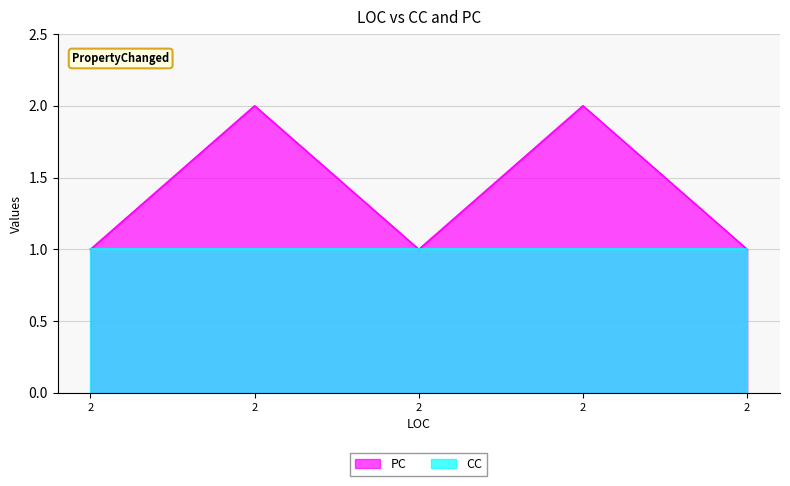

How many lines are shown in the chart?

2